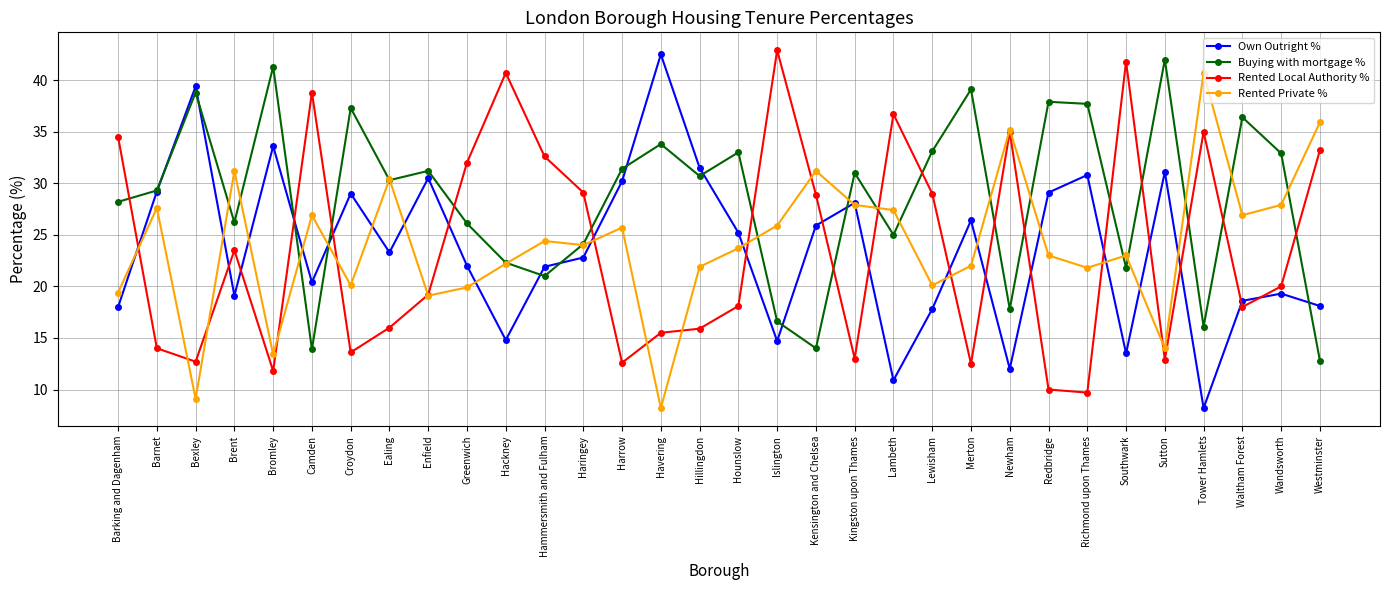

After their last crossing, which series has the higher values: Buying with mortgage % or Rented Local Authority %?

Rented Local Authority %